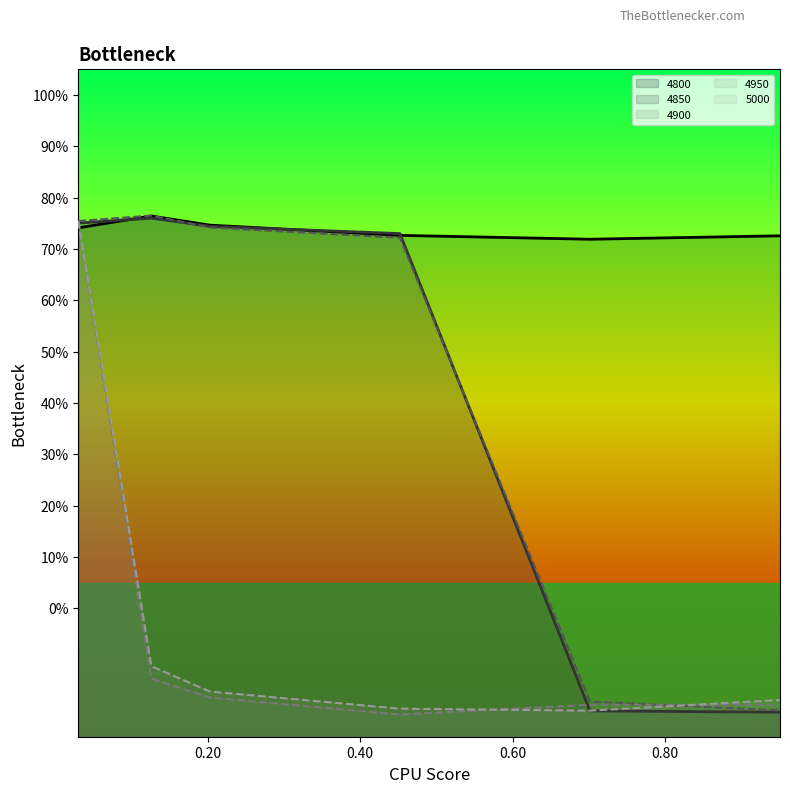

True or false: 5000 and 4850 cross at least once.

True